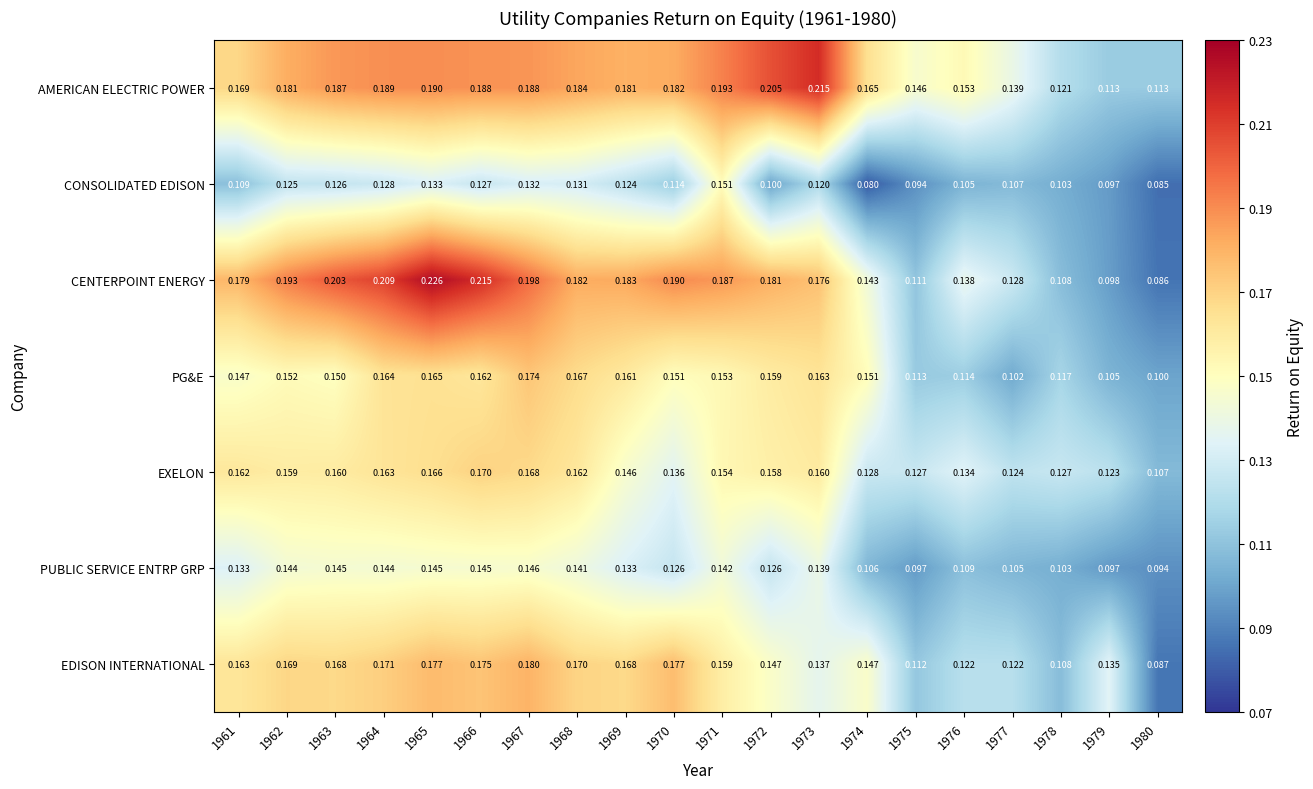

Rank the series at 1971 from highest to lowest value.

AMERICAN ELECTRIC POWER, CENTERPOINT ENERGY, EDISON INTERNATIONAL, EXELON, PG&E, CONSOLIDATED EDISON, PUBLIC SERVICE ENTRP GRP